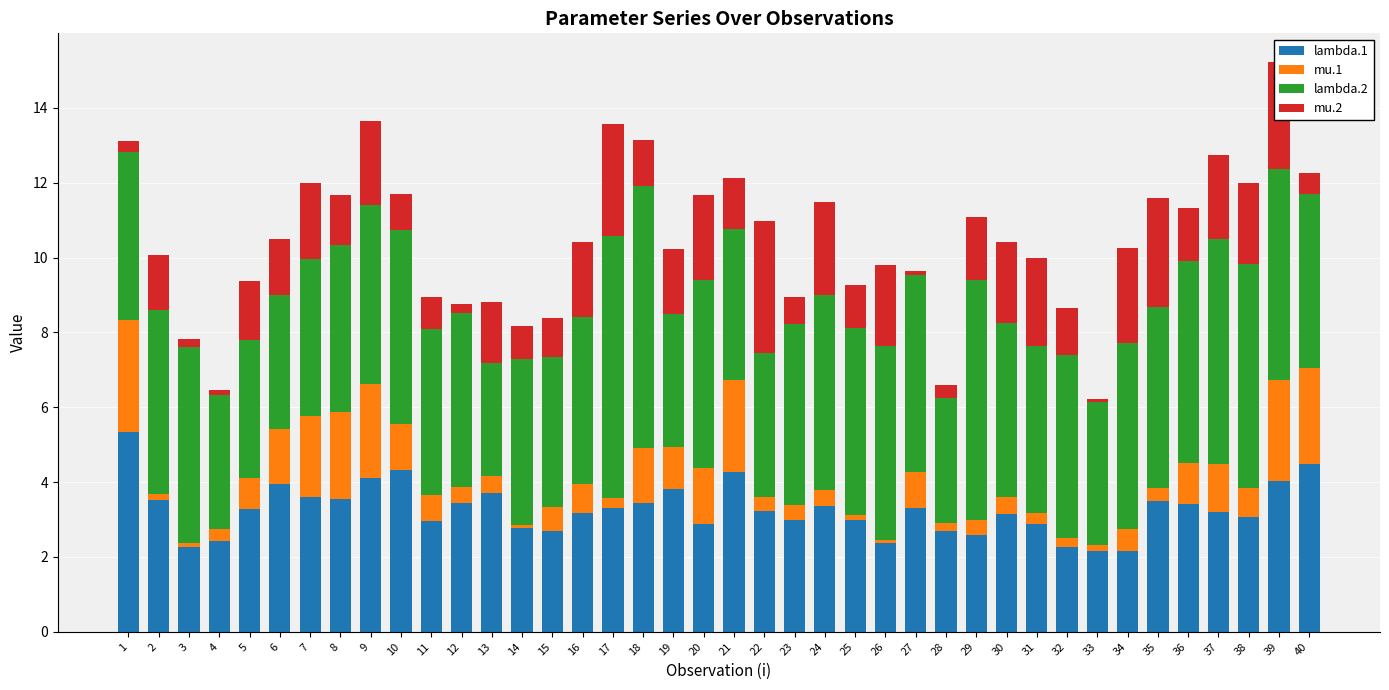

At which category is the sum across all series the highest?

39